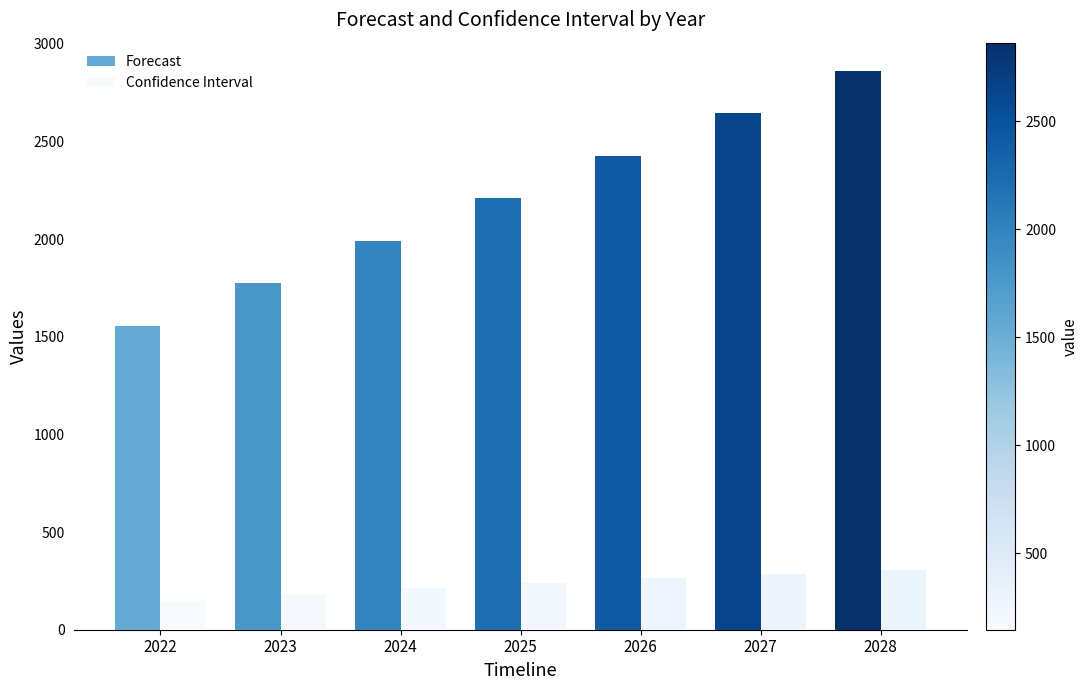

What is the value of the Forecast bar at the 5th from the left?

2427.4